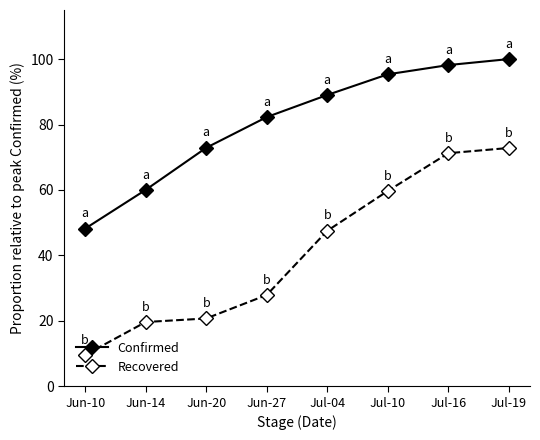

What is the maximum value for Recovered?

72.8